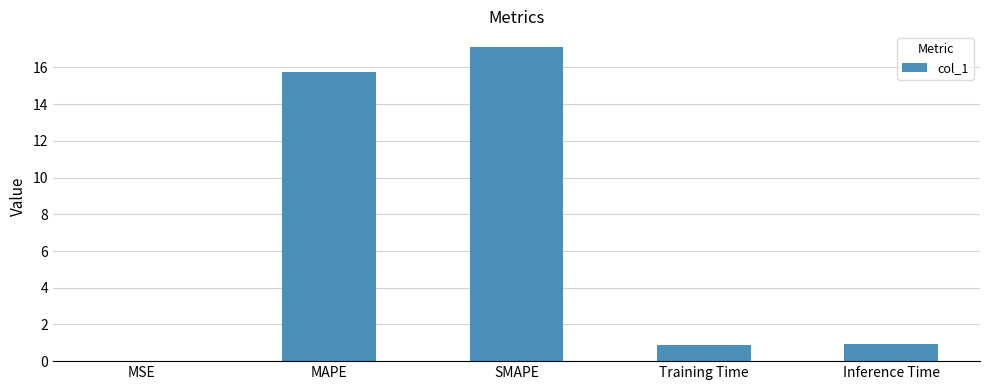

What is the change in value from MSE to MAPE?

+15.8